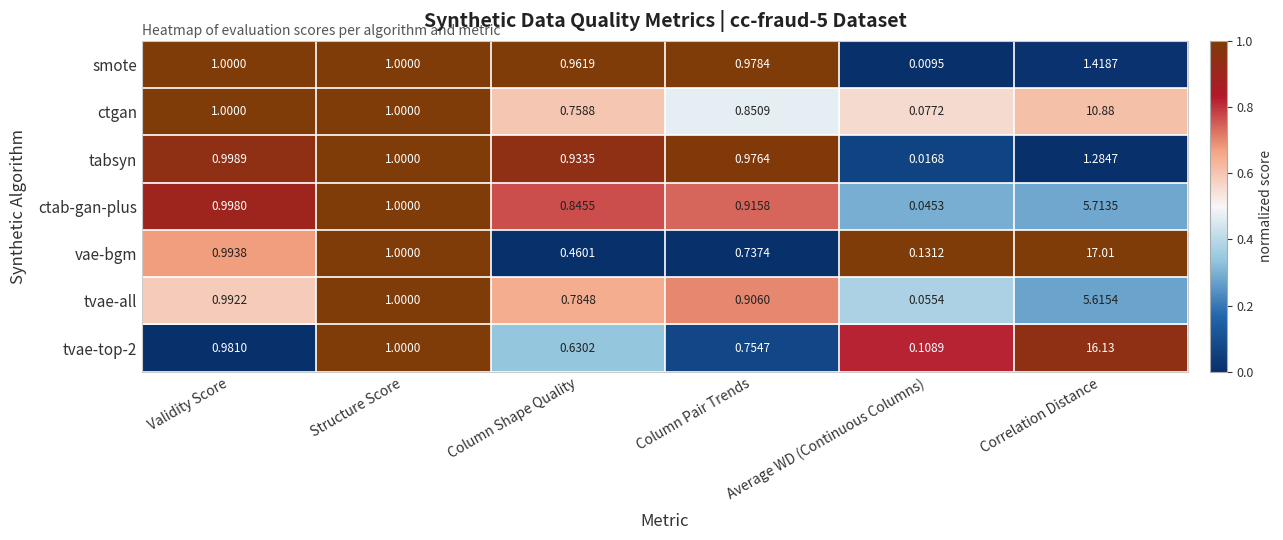

At which label is tvae-top-2 closest to 8?

Structure Score